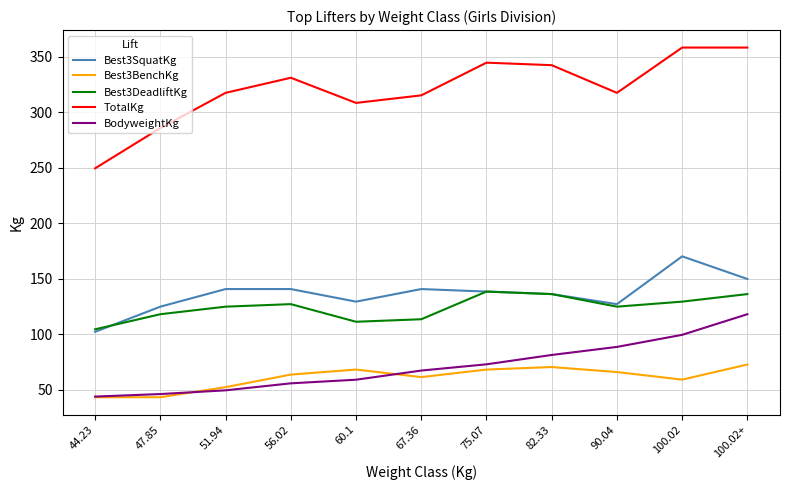

Does the chart display data point markers on the line(s)?

No